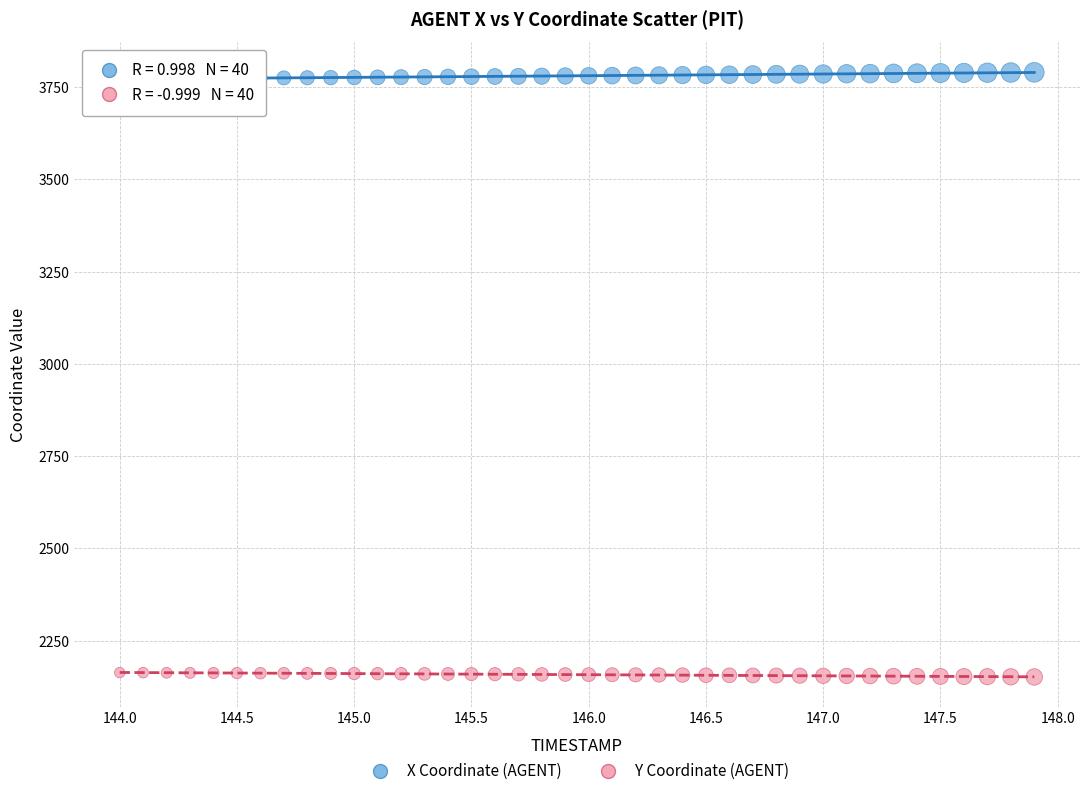

Which series reaches the minimum Y coordinate?

Y Coordinate (AGENT)